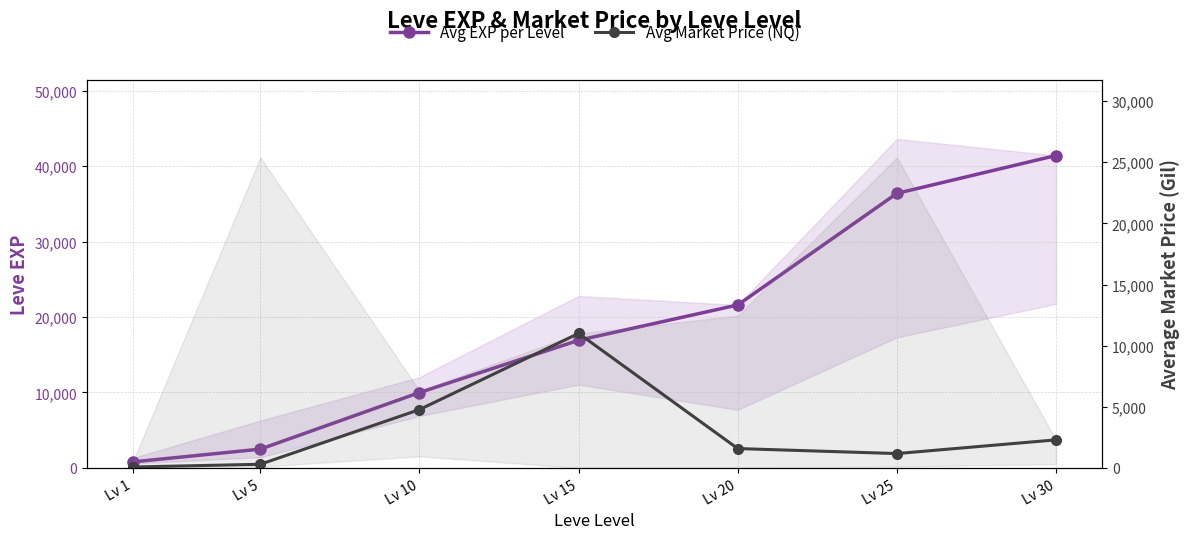

True or false: Avg EXP per Level has more than 1 points higher than both neighbors.

False